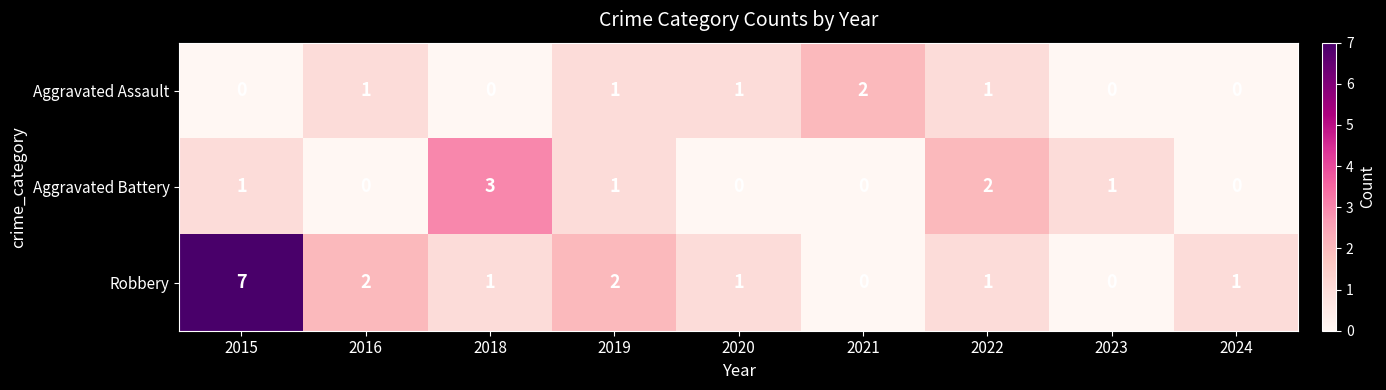

At which category is the sum across all series the highest?

2015